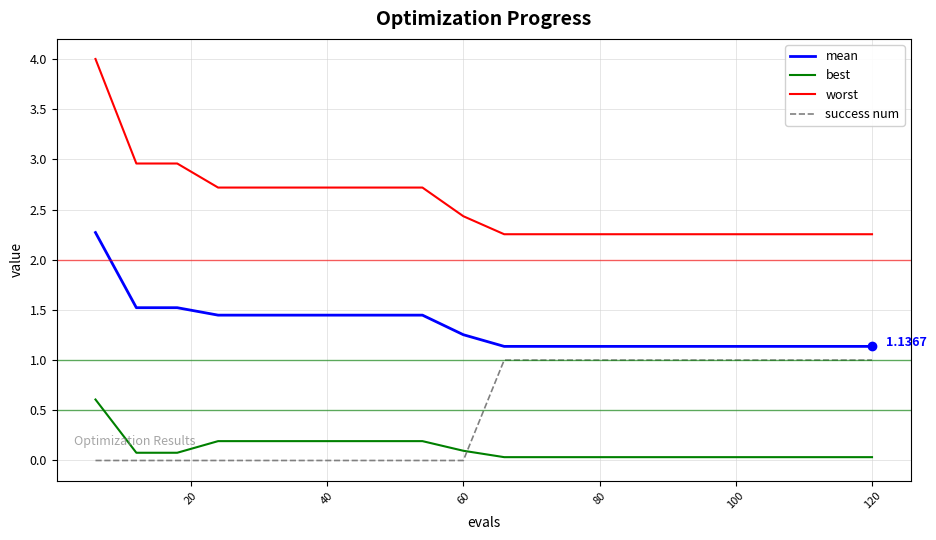

True or false: mean and best cross at least once.

False